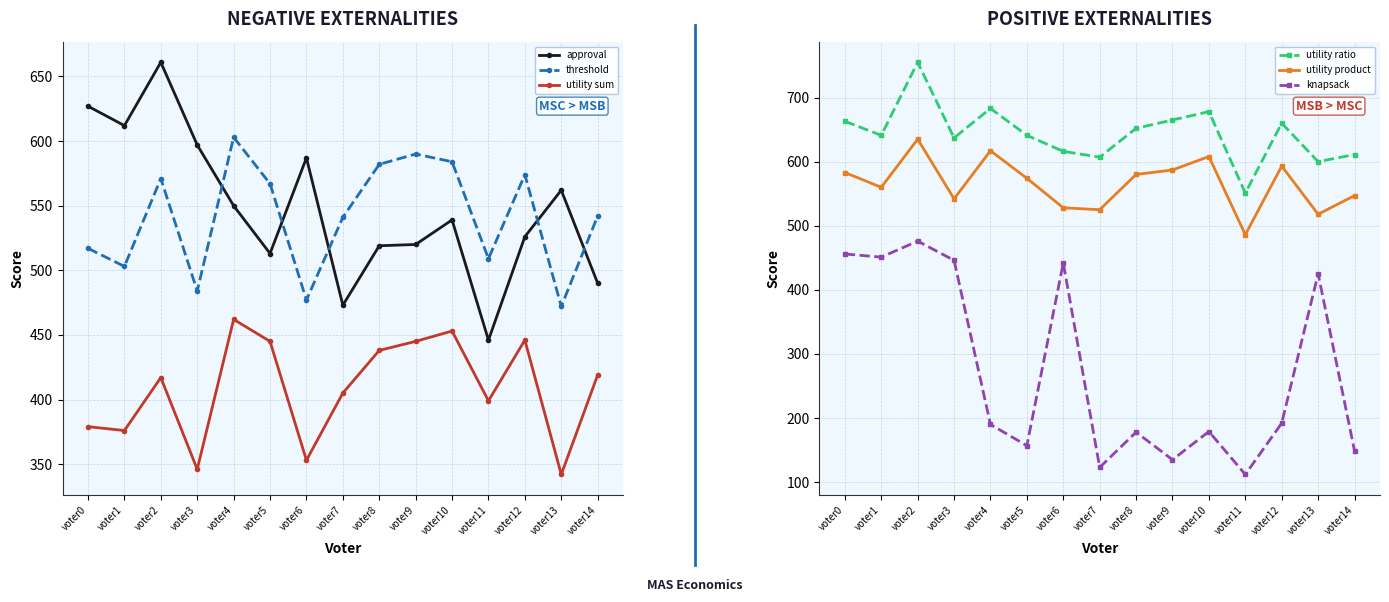

What is the difference between the second highest and second lowest values in the utility product series?

99